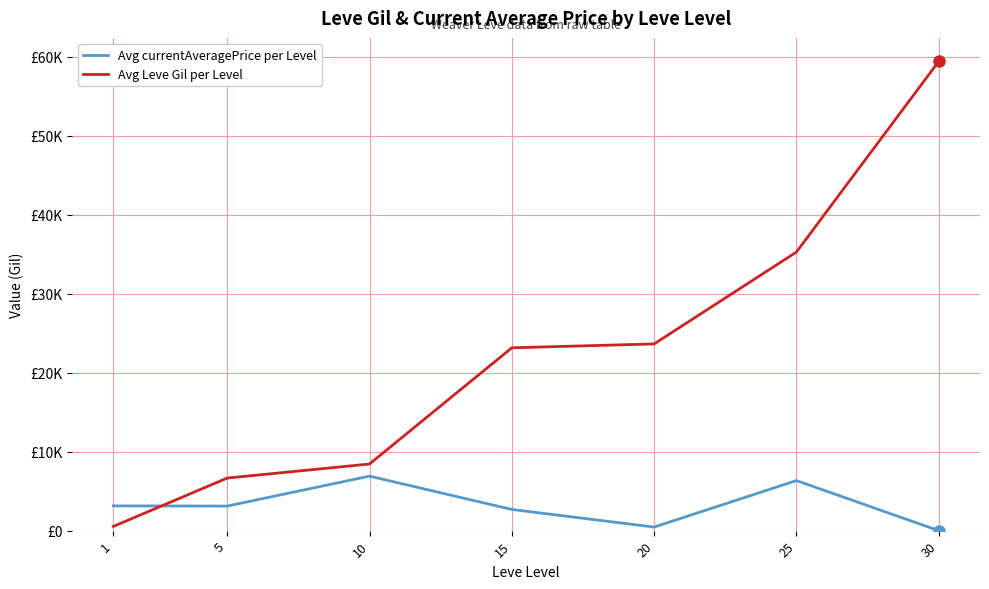

What are all the series names shown in the legend?

Avg currentAveragePrice per Level, Avg Leve Gil per Level